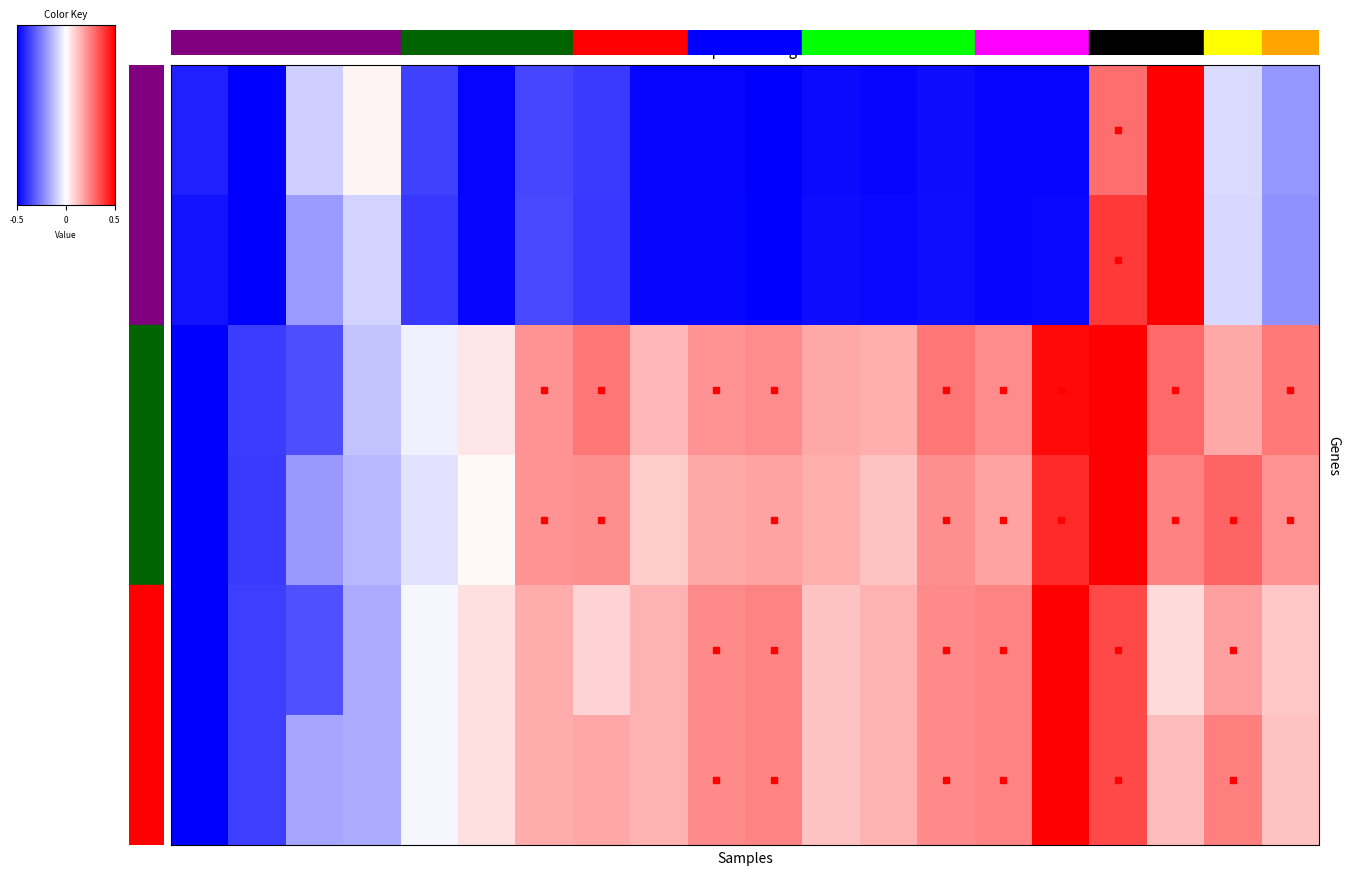

Reading left to right, list all the values displayed in this chart.

Volume (col_1): -0.9	-1.0	-0.2	0.0	-0.7	-1.0	-0.7	-0.8	-1.0	-1.0	-1.0	-1.0	-1.0	-0.9	-1.0	-1.0	0.6	1.0	-0.1	-0.4
Amount (col_2): -0.9	-1.0	-0.4	-0.2	-0.8	-1.0	-0.7	-0.8	-1.0	-1.0	-1.0	-0.9	-1.0	-0.9	-1.0	-1.0	0.8	1.0	-0.2	-0.4
Price col_3: -1.0	-0.8	-0.7	-0.2	-0.1	0.1	0.4	0.5	0.3	0.4	0.5	0.3	0.3	0.5	0.5	1.0	1.0	0.6	0.3	0.5
Price col_4: -1.0	-0.8	-0.4	-0.3	-0.1	0.0	0.4	0.4	0.2	0.3	0.4	0.3	0.2	0.4	0.4	0.8	1.0	0.5	0.6	0.4
Price col_5: -1.0	-0.8	-0.7	-0.3	-0.0	0.1	0.3	0.2	0.3	0.5	0.5	0.2	0.3	0.5	0.5	1.0	0.7	0.1	0.4	0.2
Price col_6: -1.0	-0.8	-0.3	-0.3	-0.0	0.1	0.3	0.3	0.3	0.5	0.5	0.2	0.3	0.5	0.5	1.0	0.7	0.3	0.5	0.2